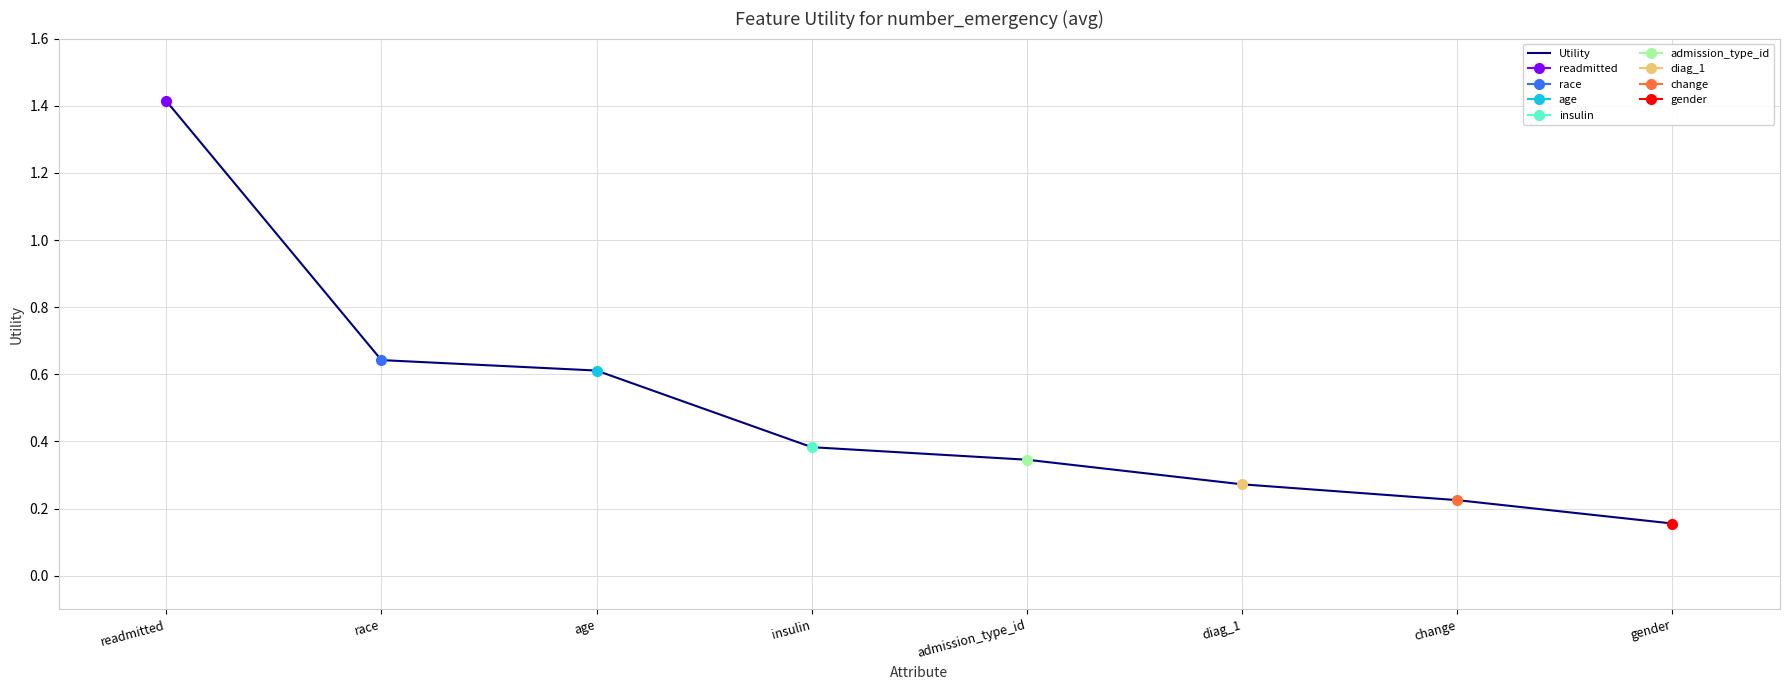

The chart shows a value of 0.1 at change. True or false?

False